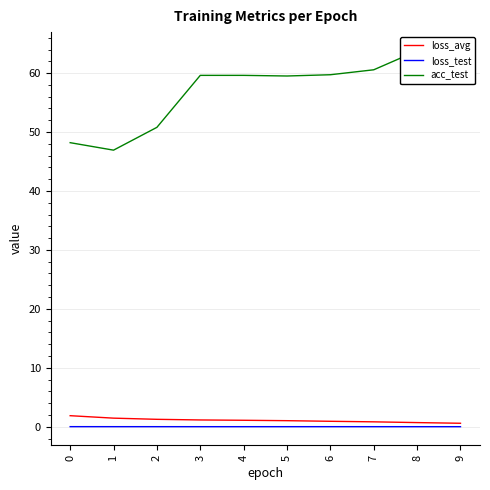

Is it true that loss_test equals 0.0 at 2?

True